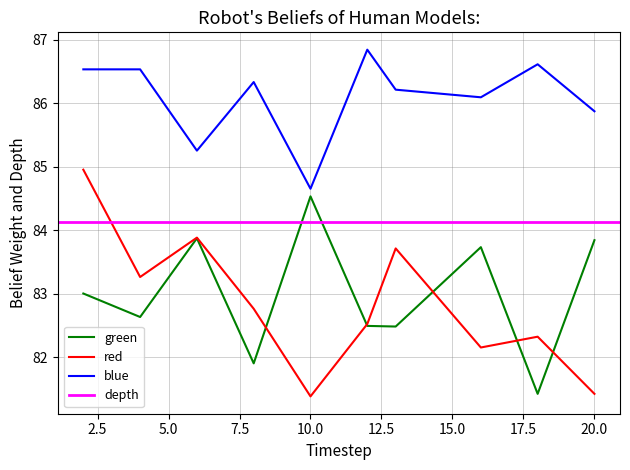

What is the minimum value for red?

81.4